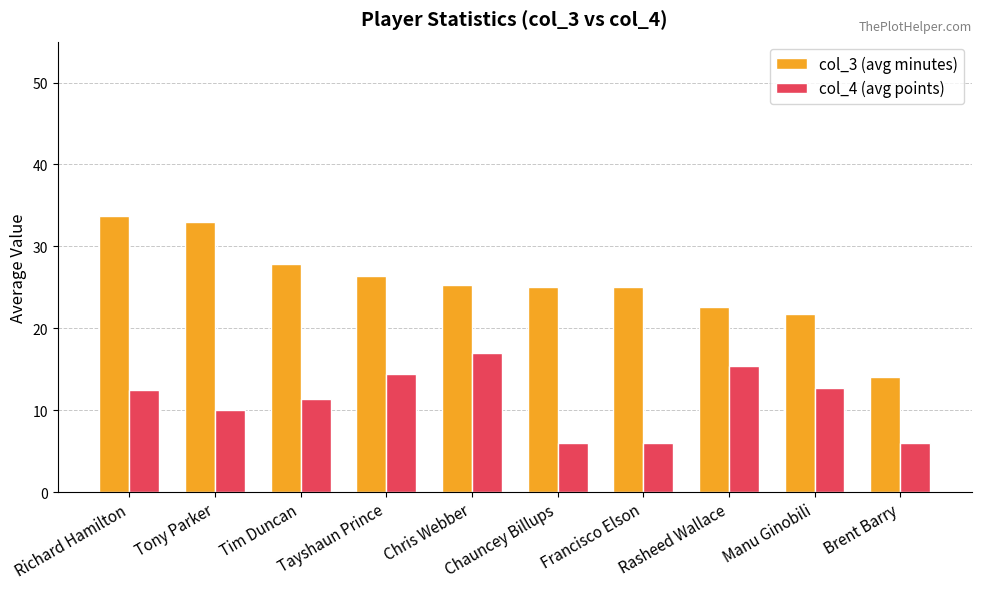

Which label corresponds to the largest value in the chart?

Richard Hamilton